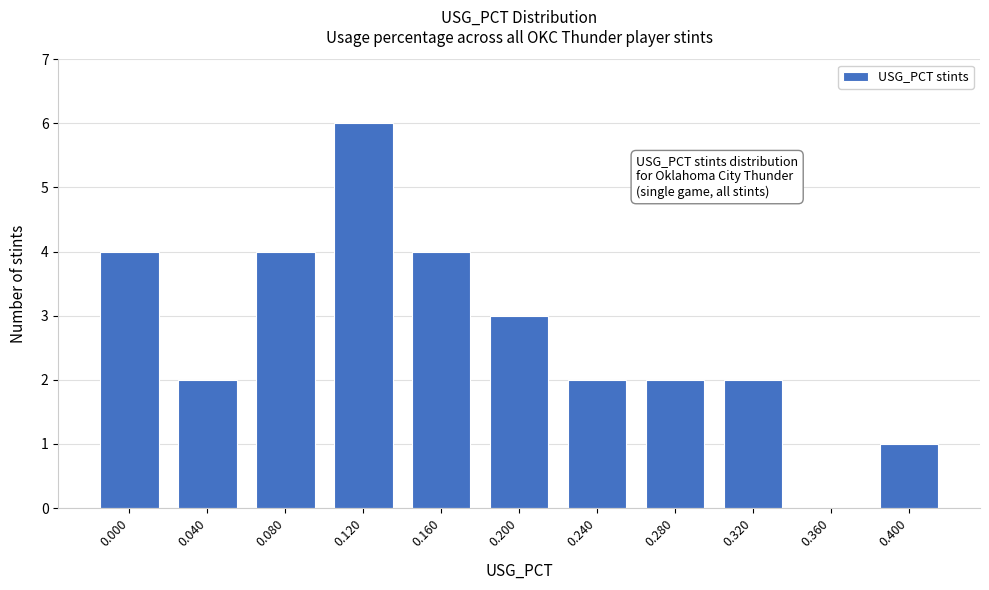

Reading left to right, extract all data points from this chart.

0.000=4	0.040=2	0.080=4	0.120=6	0.160=4	0.200=3	0.240=2	0.280=2	0.320=2	0.360=0	0.400=1